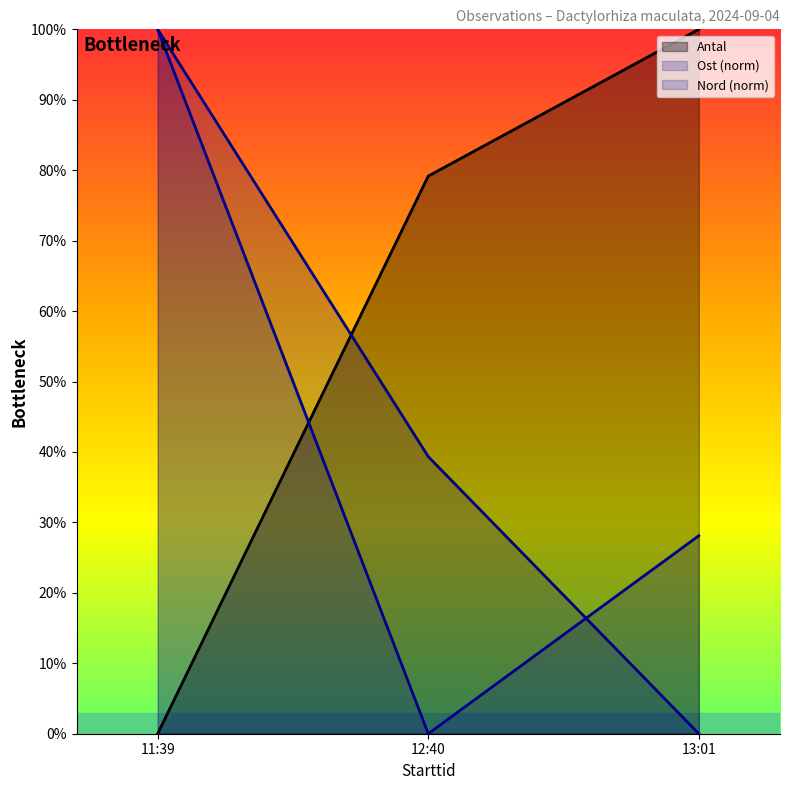

Between 11:39 and 12:40, which series saw the biggest shift?

Nord (norm)